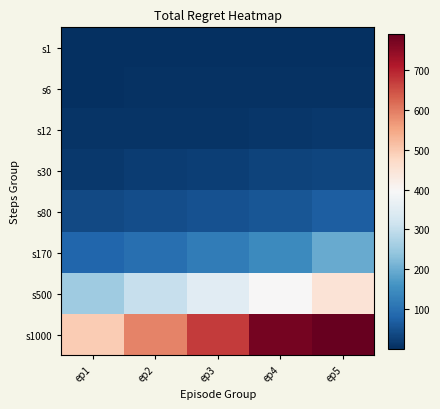

At ep3, list the series in order from largest to smallest.

s1000, s500, s170, s80, s30, s12, s6, s1